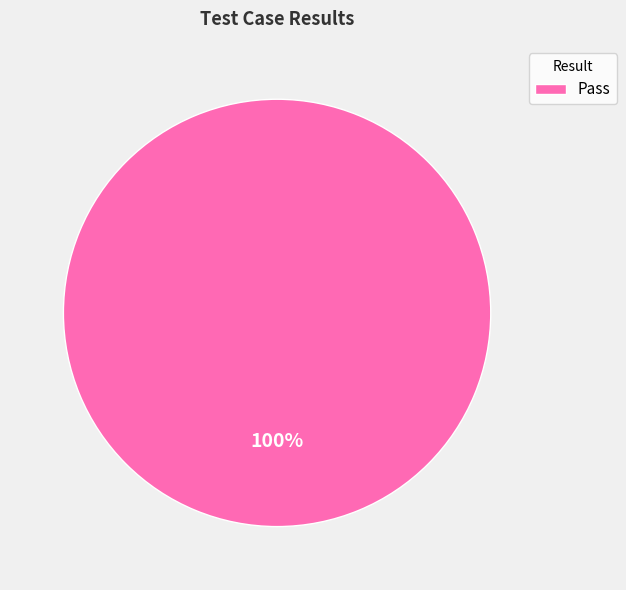

Rank the categories by value from highest to lowest.

Pass